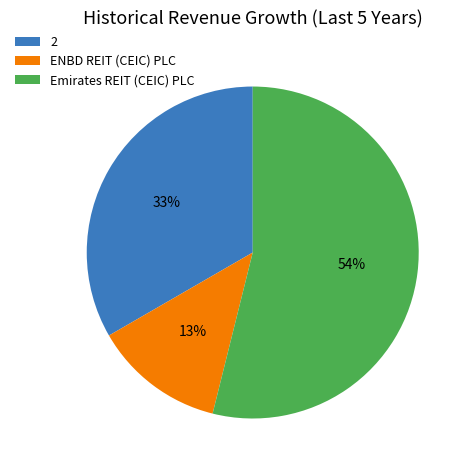

How many slices are in this pie chart?

3